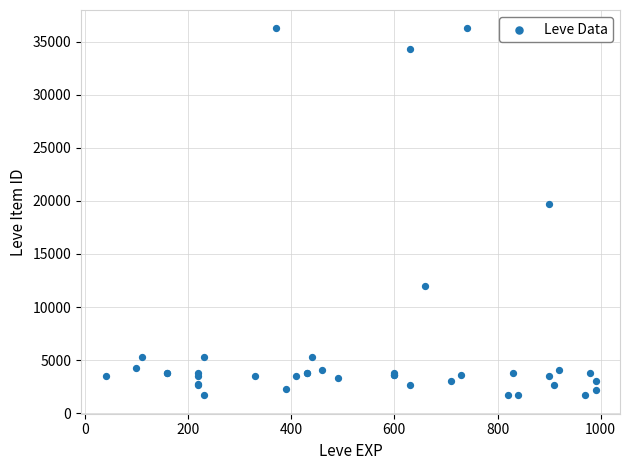

What Y value in the scatter plot is closest to 18967?

19744